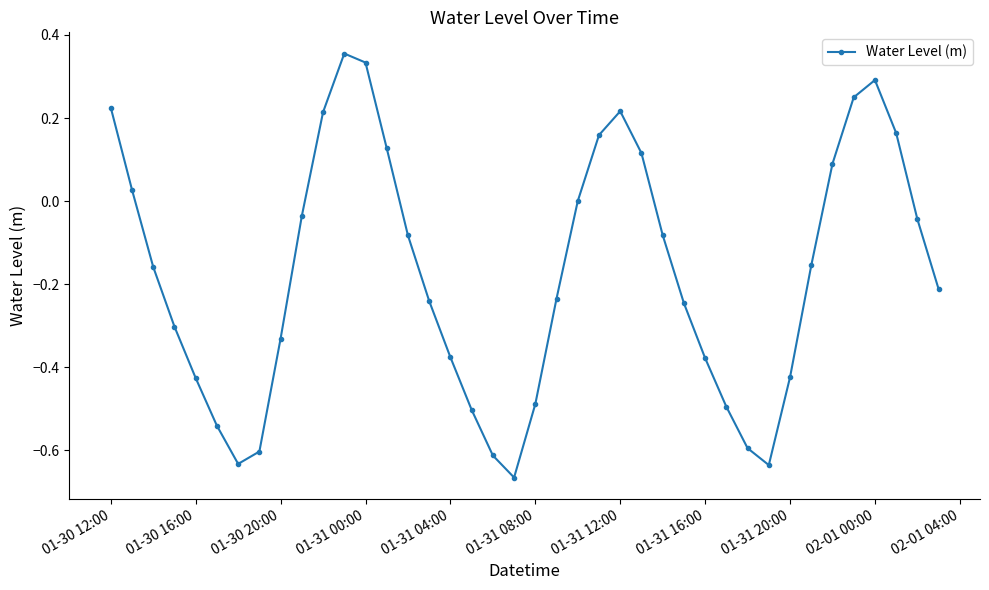

Is this an area chart (filled region under the line)?

No